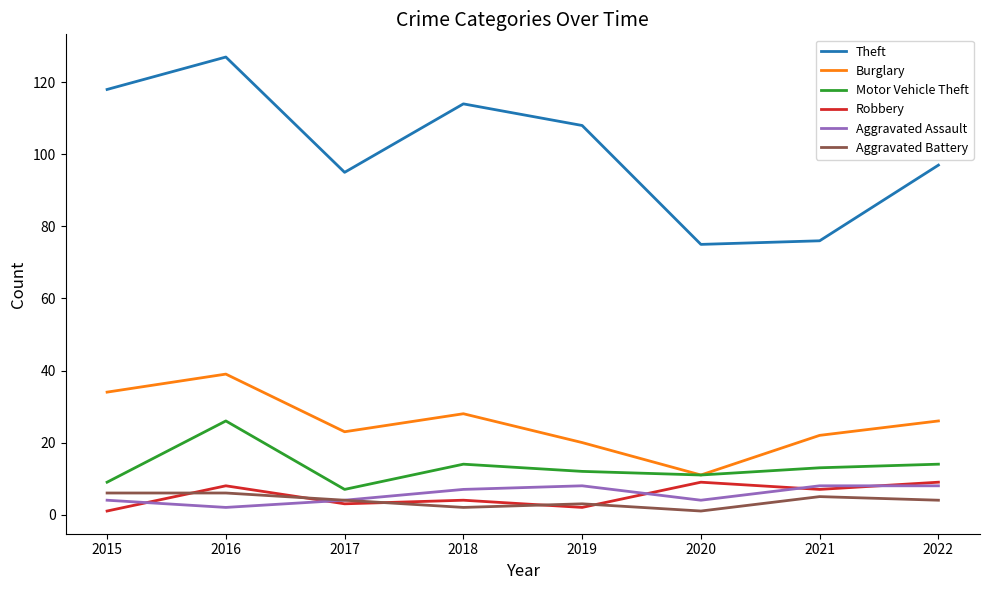

What is the difference between the second highest and minimum values in the Aggravated Battery series?

5